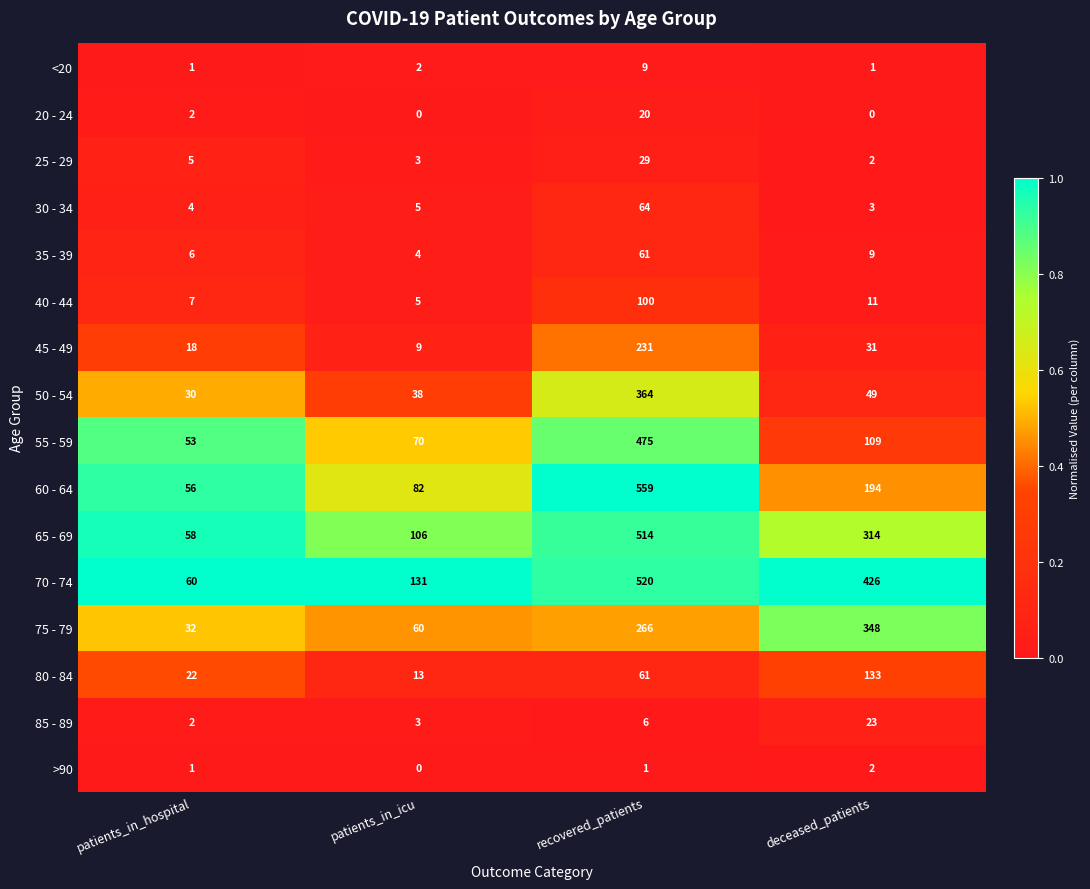

List the series in order of their peak value, highest first.

60 - 64, 70 - 74, 65 - 69, 55 - 59, 50 - 54, 75 - 79, 45 - 49, 80 - 84, 40 - 44, 30 - 34, 35 - 39, 25 - 29, 85 - 89, 20 - 24, <20, >90